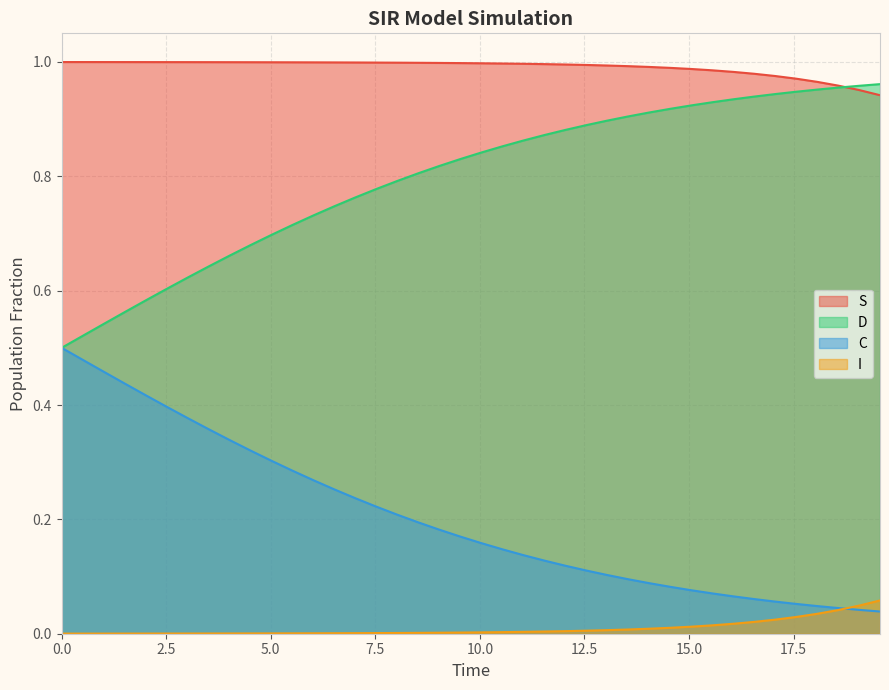

True or false: D and I intersect in this chart.

False